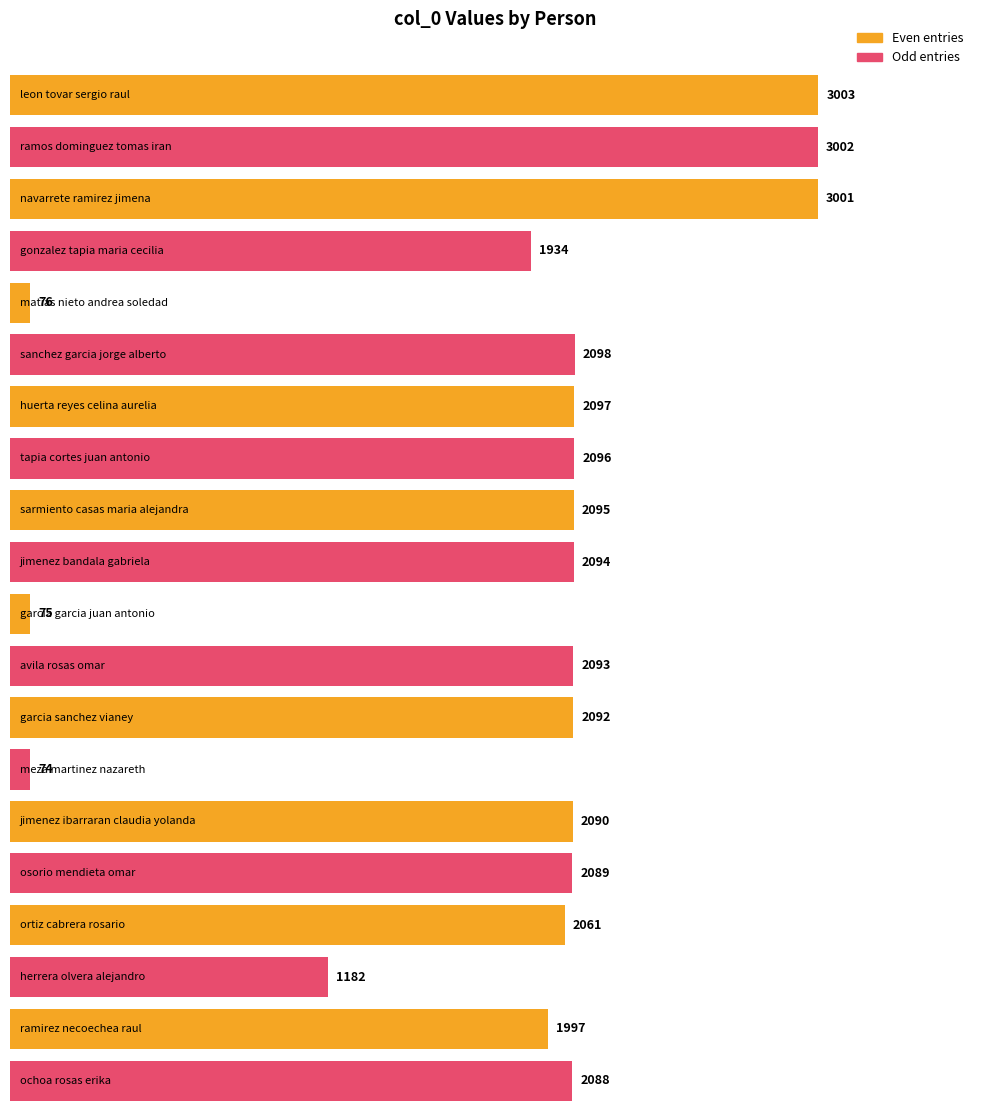

What is the change in value from sanchez garcia jorge alberto to garcia garcia juan antonio?

-2023